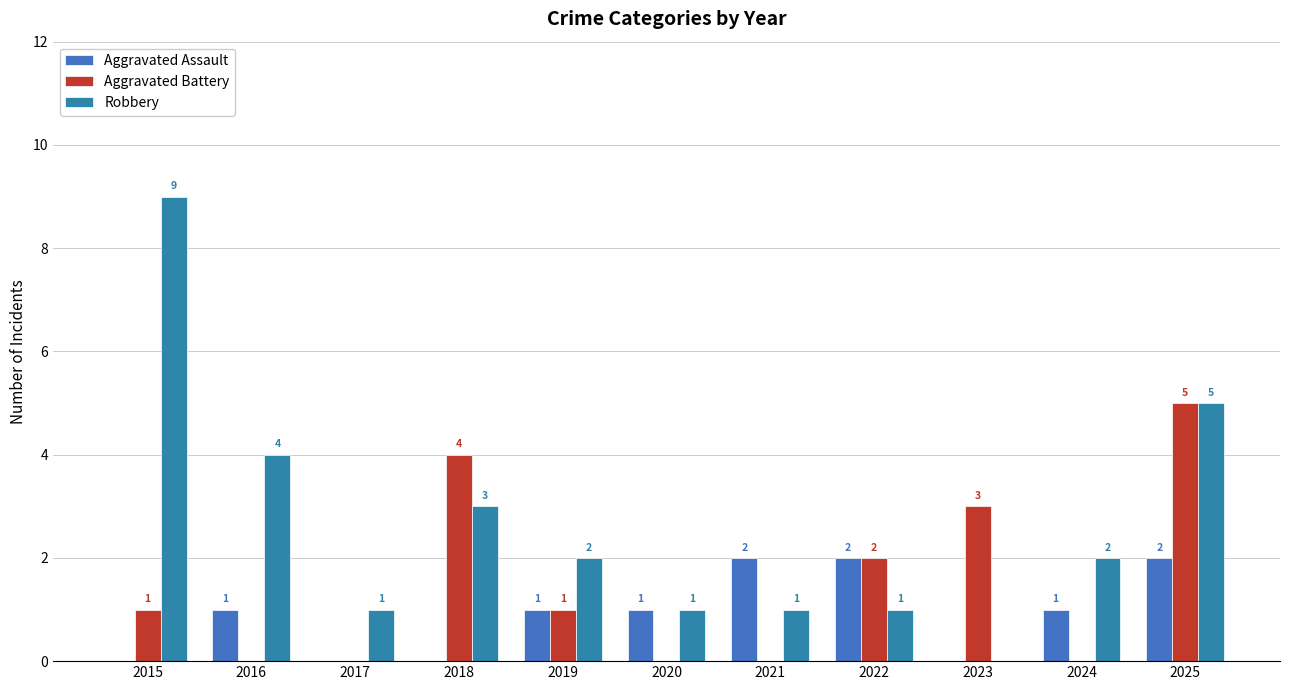

What is the spread (max minus min) of values at 2019?

1